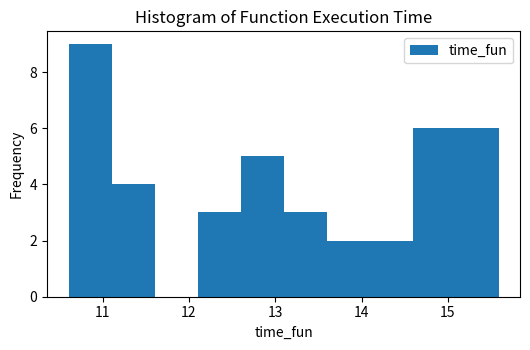

Reading left to right, transcribe this chart: for each bar, give the range it covers on the x-axis and its height. Neither the bar edges nor the heights are printed on the chart, so give them approximately, as read against the axes.

10.6 to 11.1: 9
11.1 to 11.6: 4
11.6 to 12.1: 0
12.1 to 12.6: 3
12.6 to 13.1: 5
13.1 to 13.6: 3
13.6 to 14.1: 2
14.1 to 14.6: 2
14.6 to 15.1: 6
15.1 to 15.6: 6